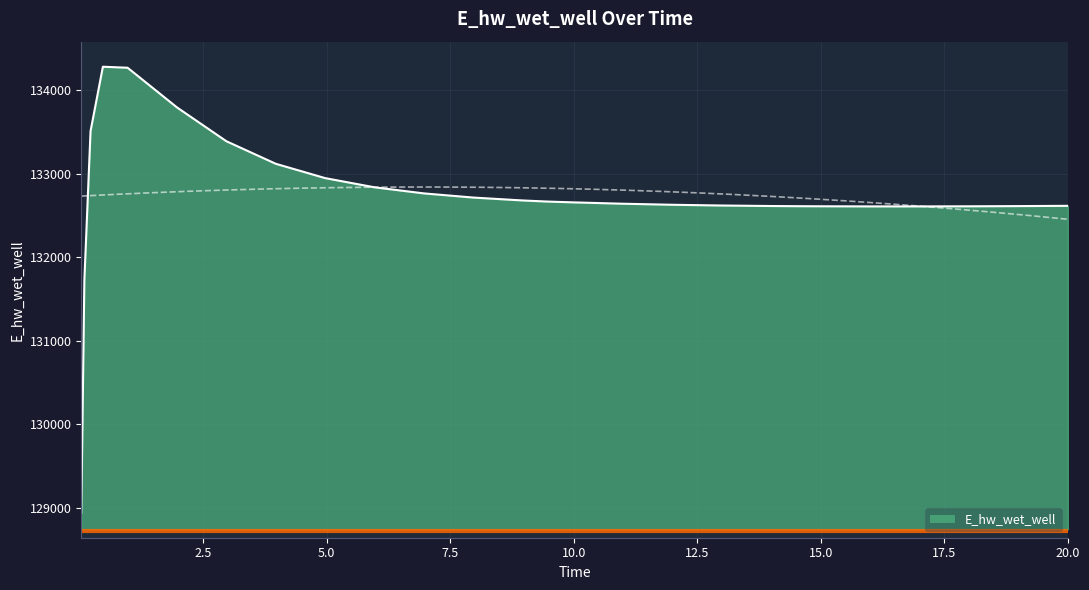

What is the change in value from 7.96875 to 9.96875?

-57.1